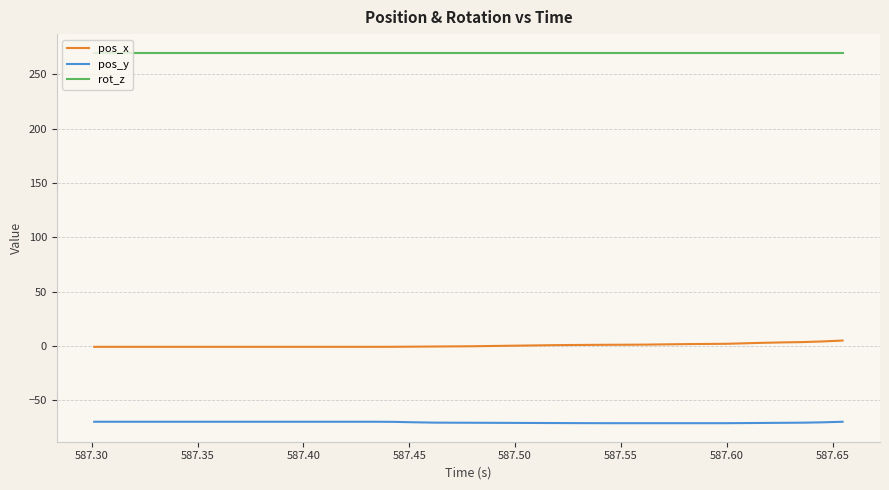

True or false: pos_x and pos_y cross at least once.

False